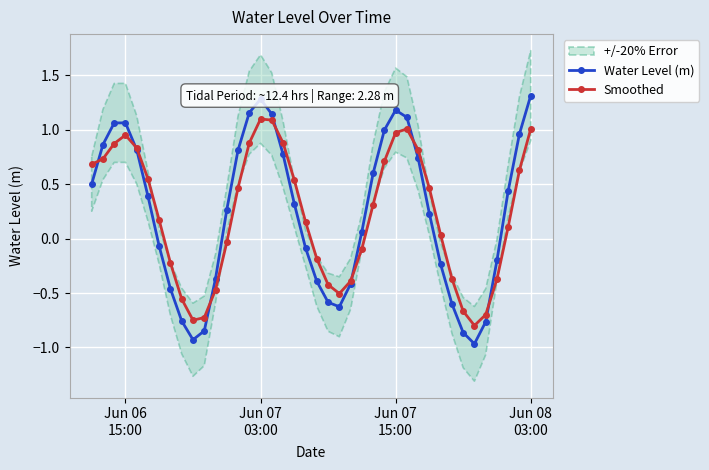

True or false: Smoothed has more than 1 points higher than both neighbors.

True